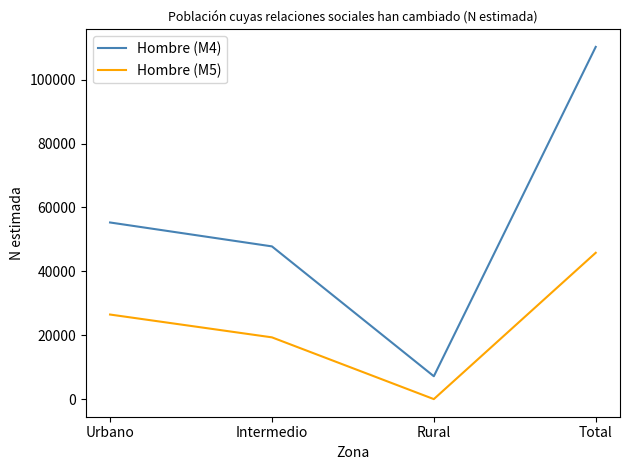

How many values in the Hombre (M4) series are below 55282?

2